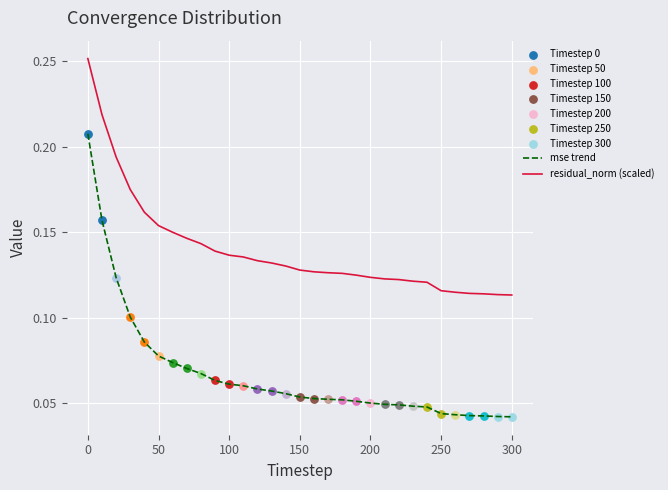

List the series in order of their peak value, highest first.

residual_norm (scaled), mse trend